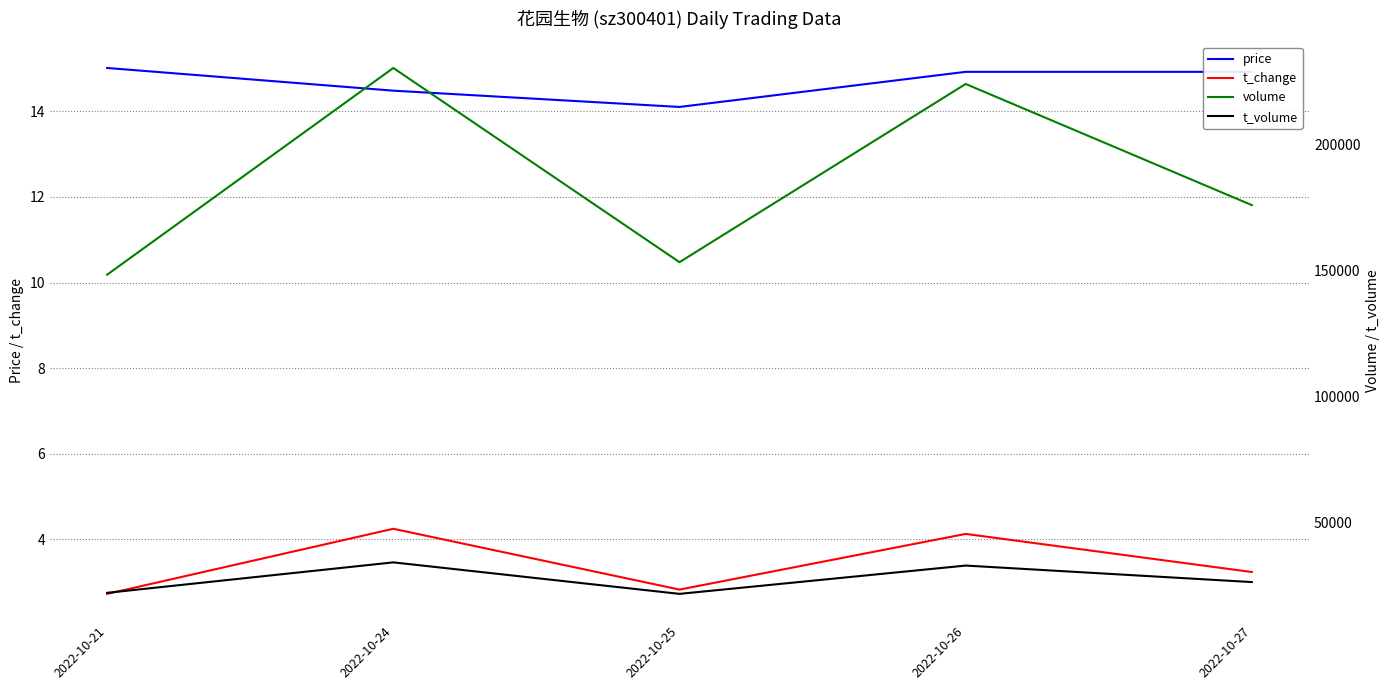

What is the sum of all t_volume values?

136734.0